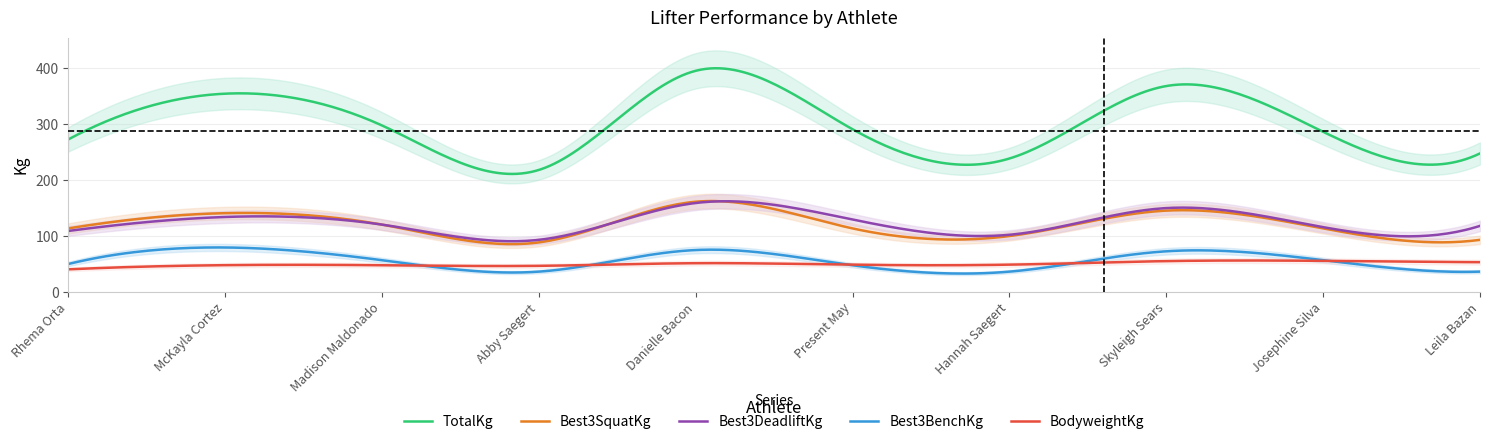

In TotalKg, how many points are lower than both neighbors (excluding endpoints)?

3